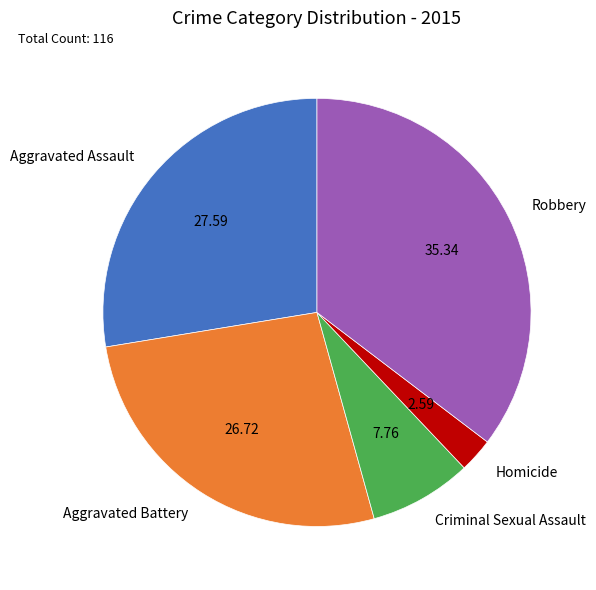

Which has a higher value, Criminal Sexual Assault or Homicide?

Criminal Sexual Assault